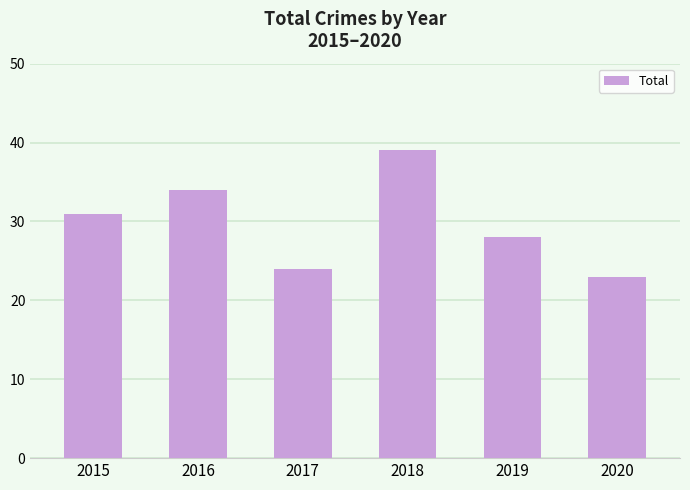

How many data points does each series have?

6